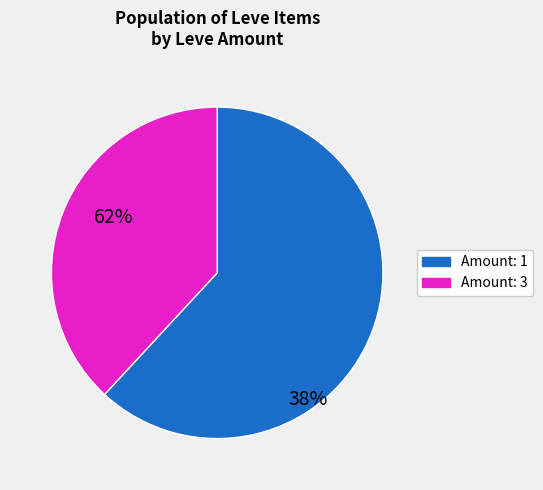

What is the ratio of the value at Amount: 1 to the value at Amount: 3?

1.6